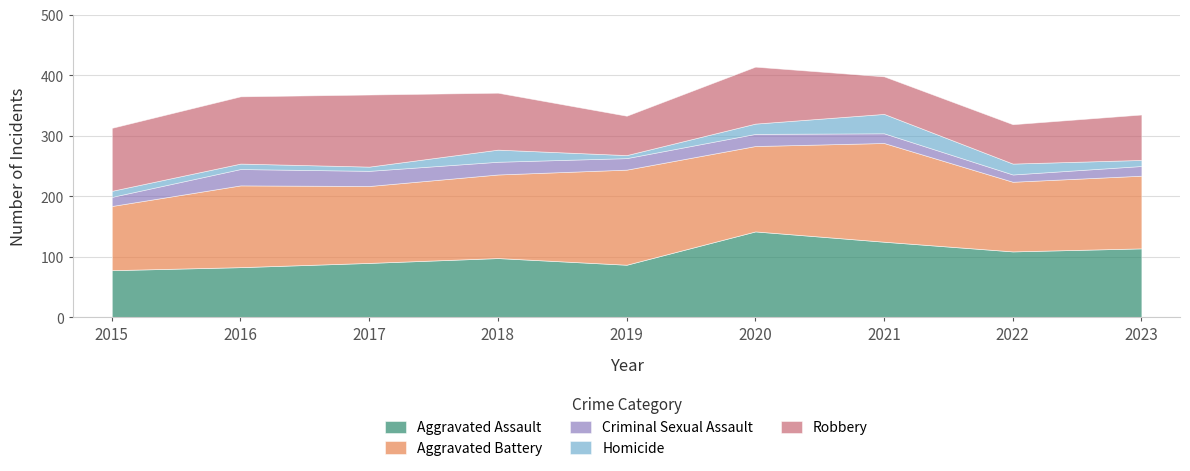

Which series has the widest spread of values?

Aggravated Assault